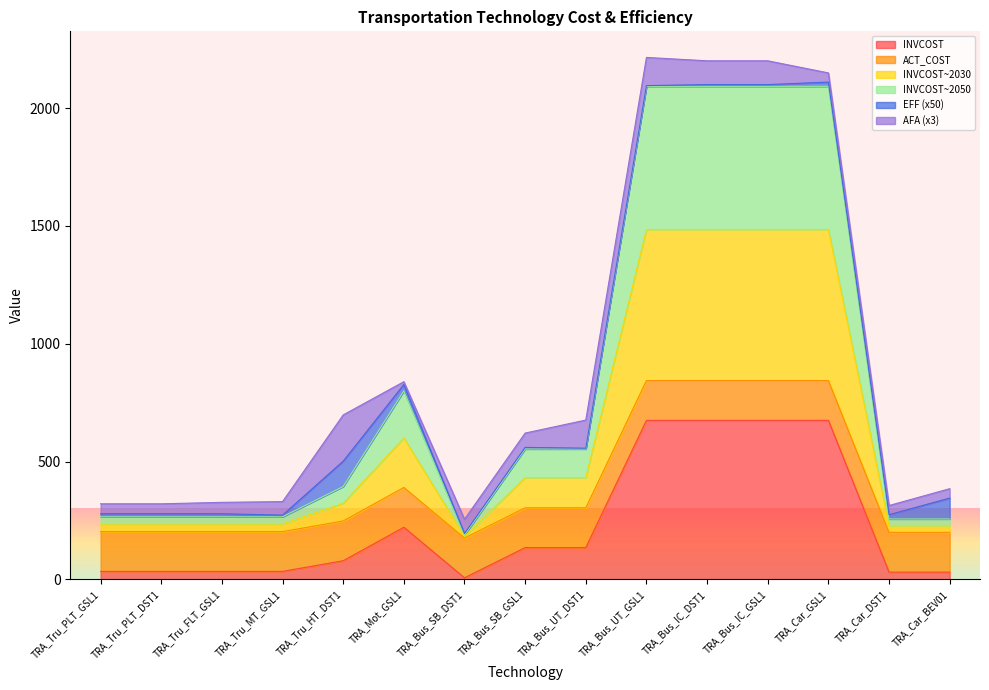

At which category does INVCOST reach its first local valley?

TRA_Bus_SB_DST1